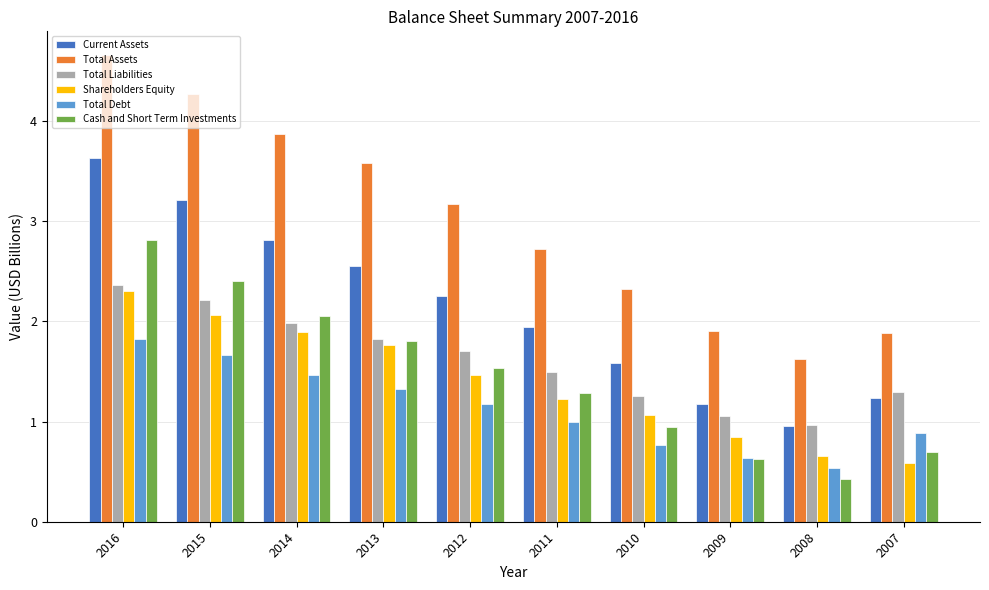

Between 2014 and 2012, which series saw the biggest shift?

Total Assets